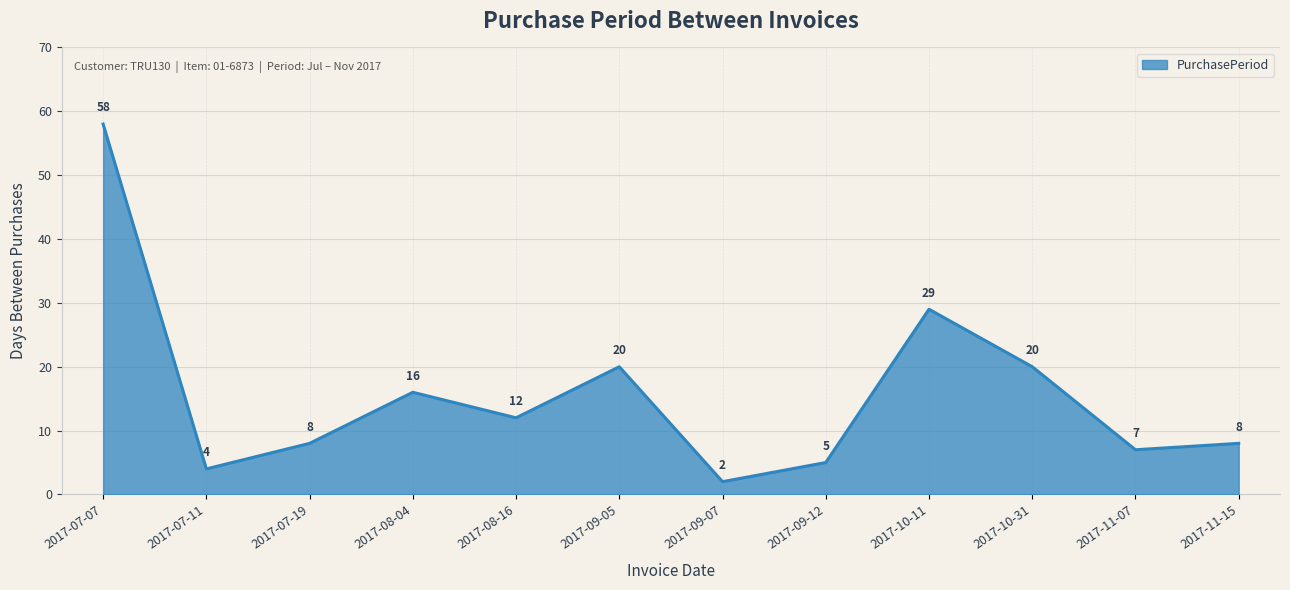

How many values are below 12?

6